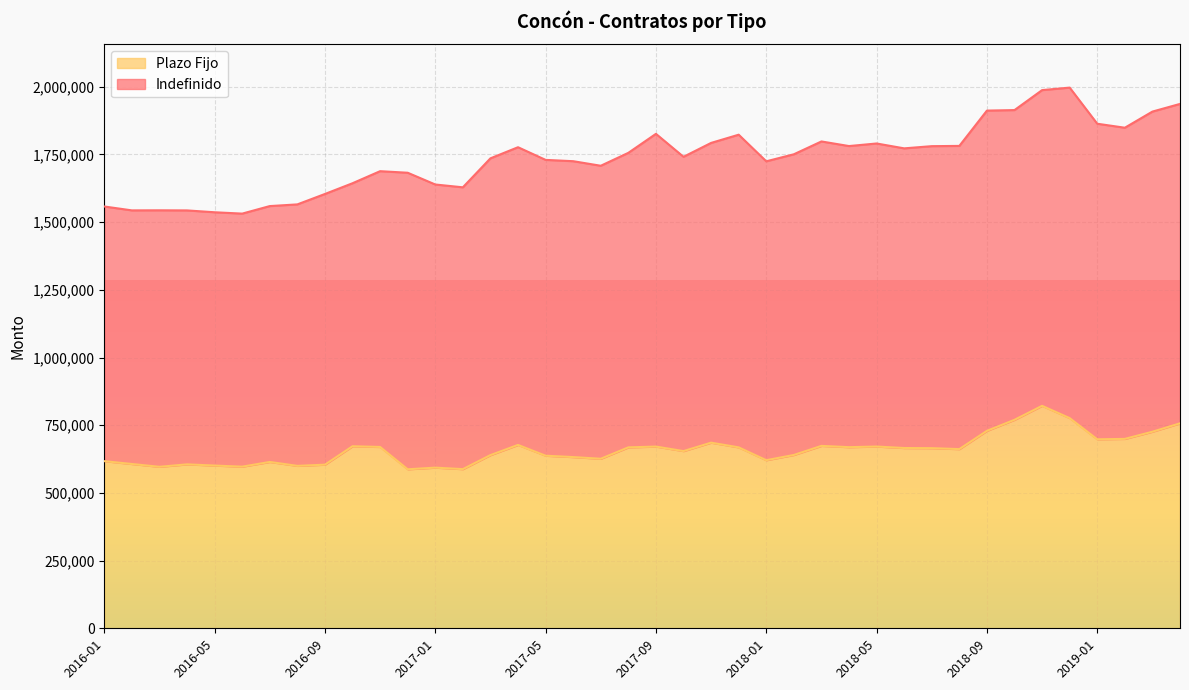

The value of Plazo Fijo at 2016-09 is 185576. True or false?

False